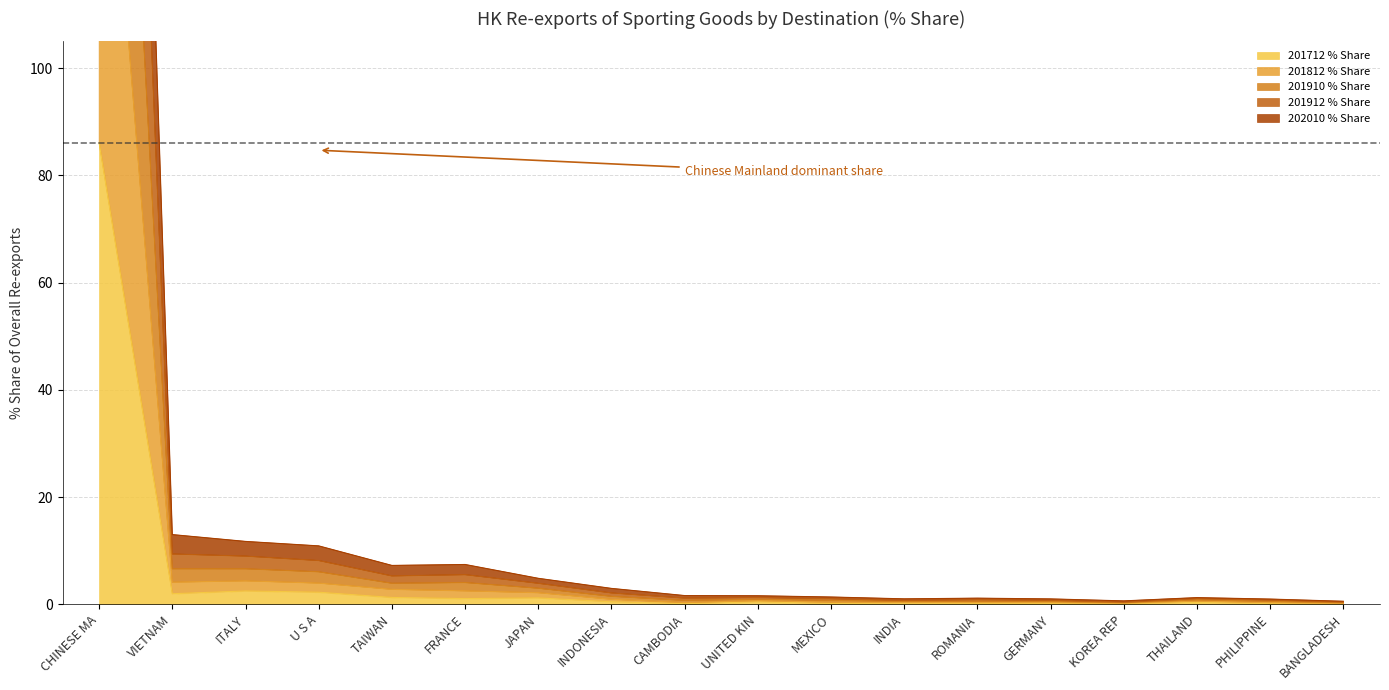

Which category has the highest value in the 201712 % Share series?

CHINESE MA